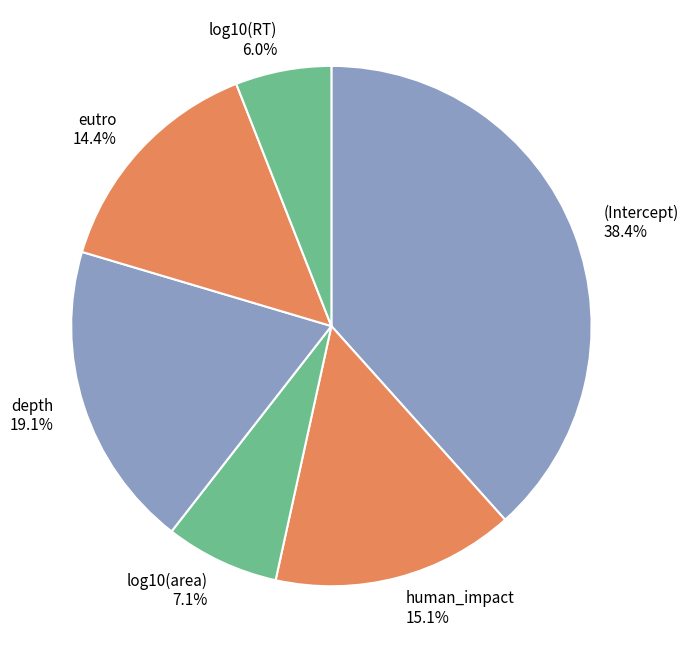

Which has a higher value, eutro 14.4% or (Intercept) 38.4%?

(Intercept) 38.4%